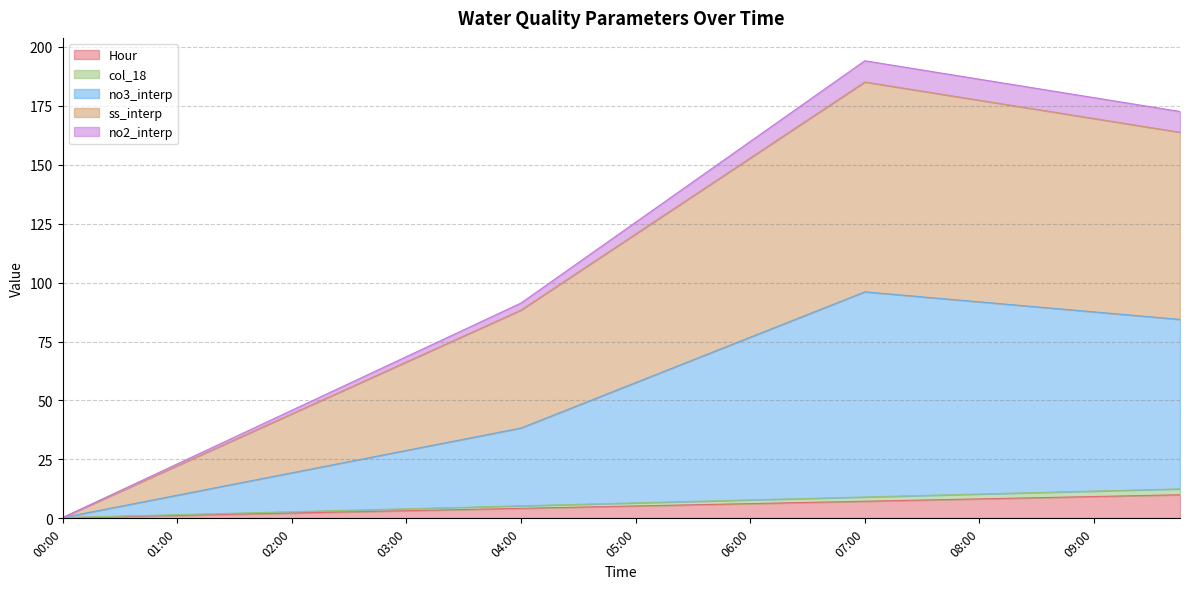

True or false: Hour and ss_interp intersect in this chart.

False